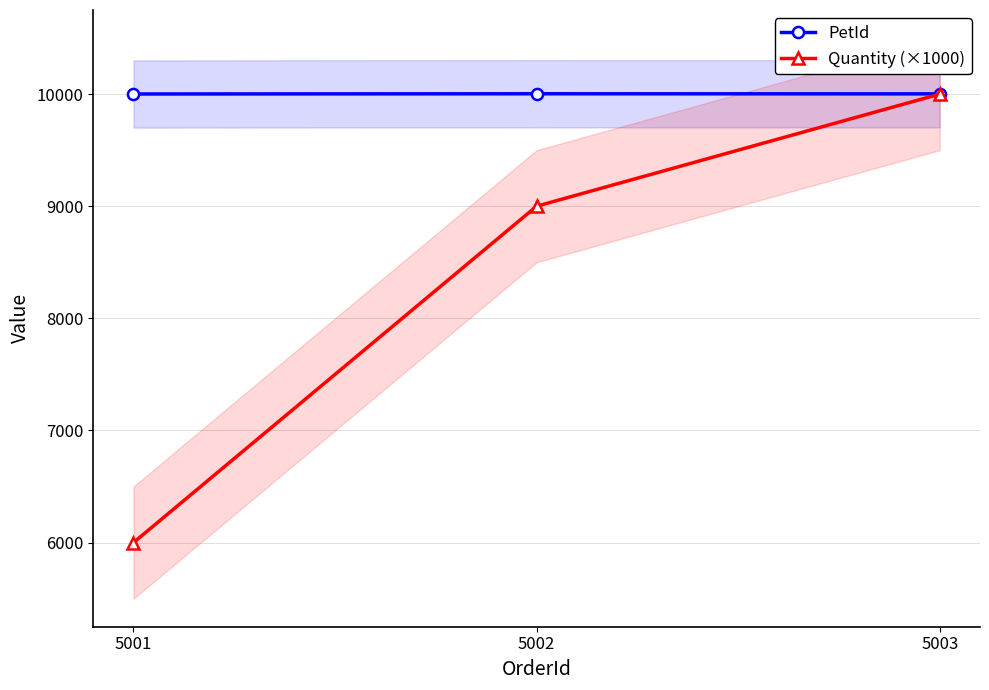

Between 5003 and 5001, which is larger?

5003